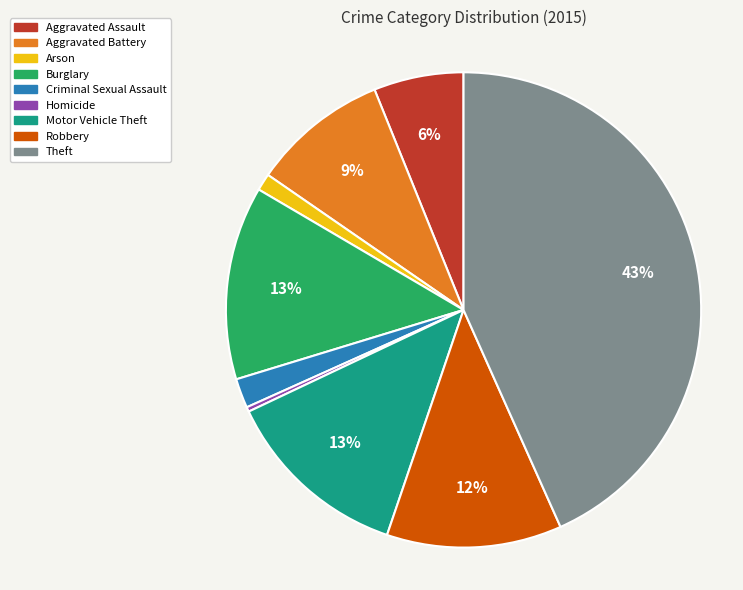

Which slice is the largest?

Theft